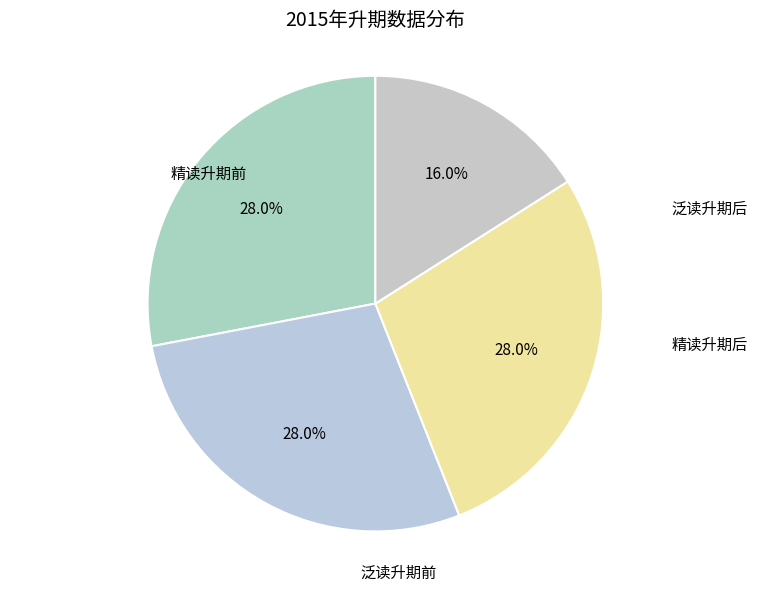

How many slices are in this pie chart?

4